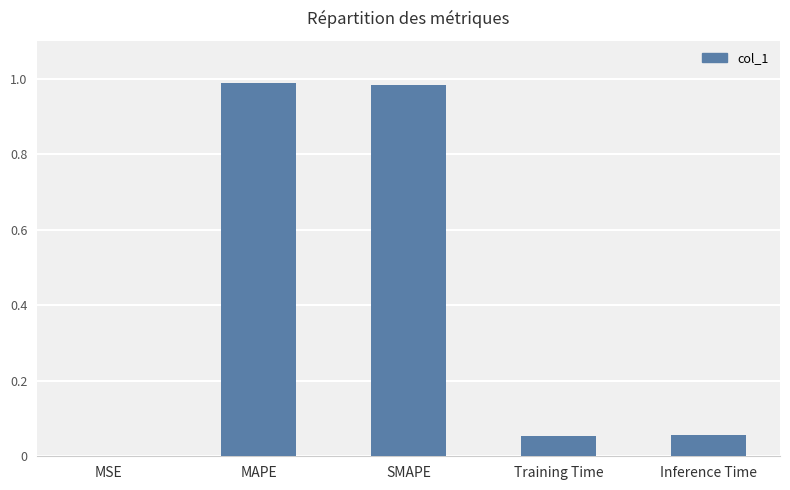

True or false: the data shows 0.0 at Training Time.

False